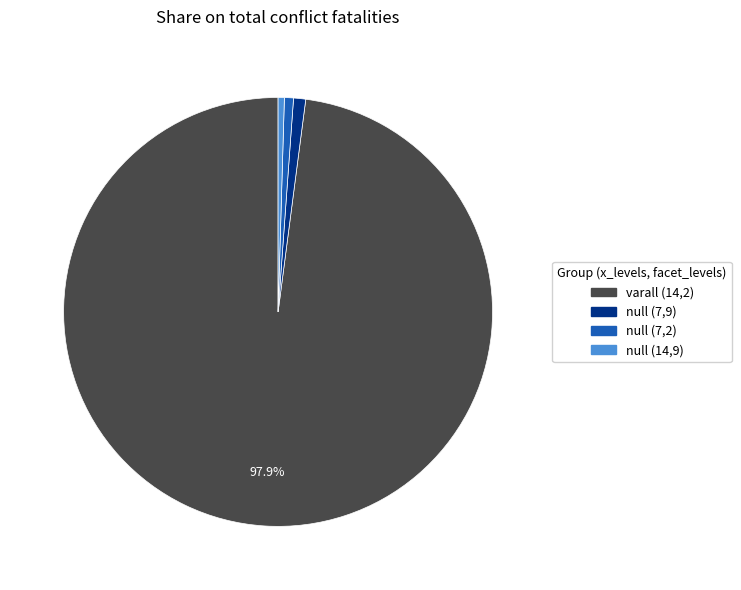

What percentage is NOT represented by varall (14,2)?

2.1%